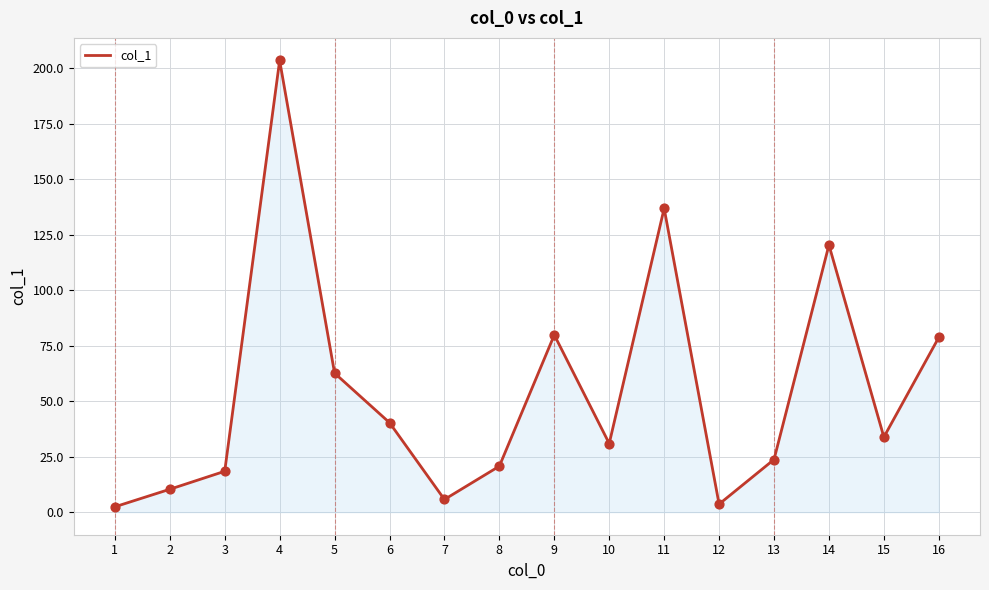

What is the change in value from 2 to 3?

+8.1